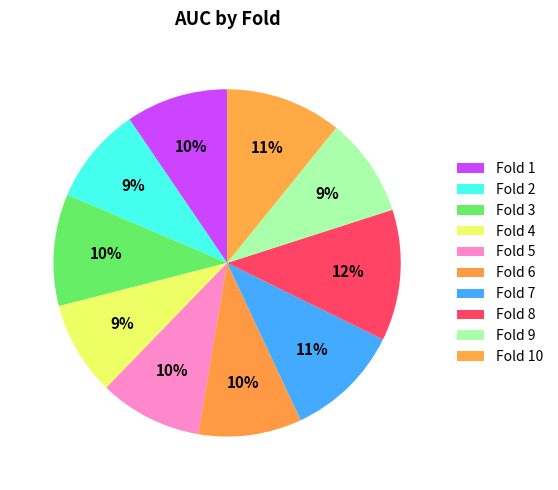

How many segments does this pie chart have?

10